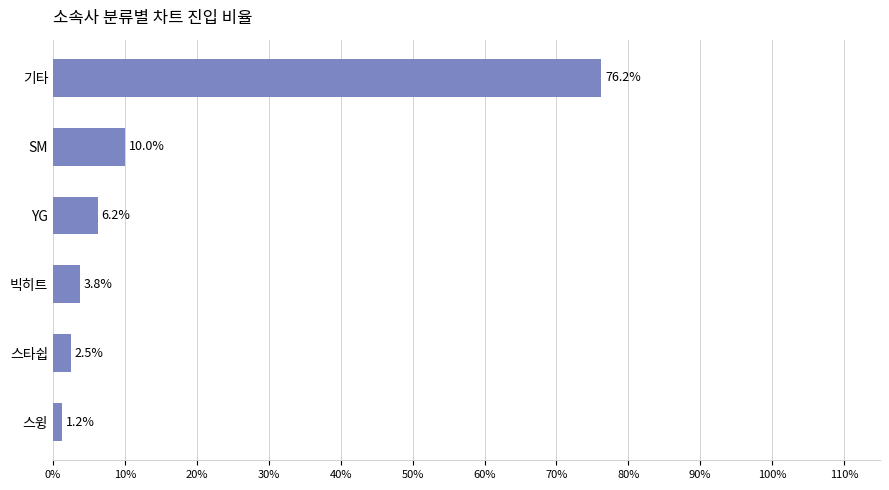

The value at YG is 6.2. True or false?

True